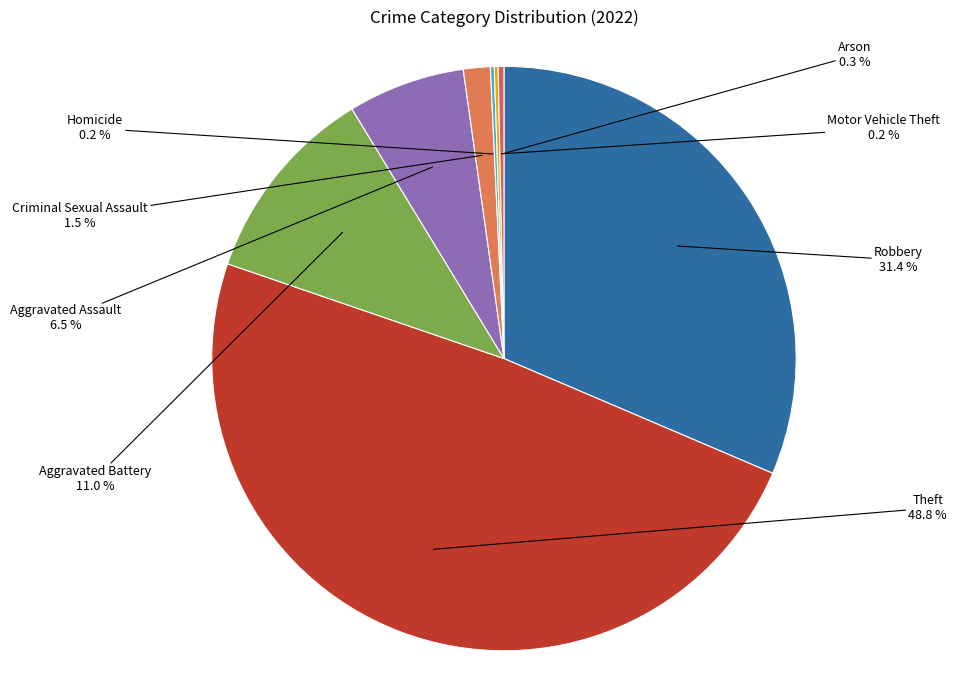

To the nearest percent, what is the average slice percentage?

12%